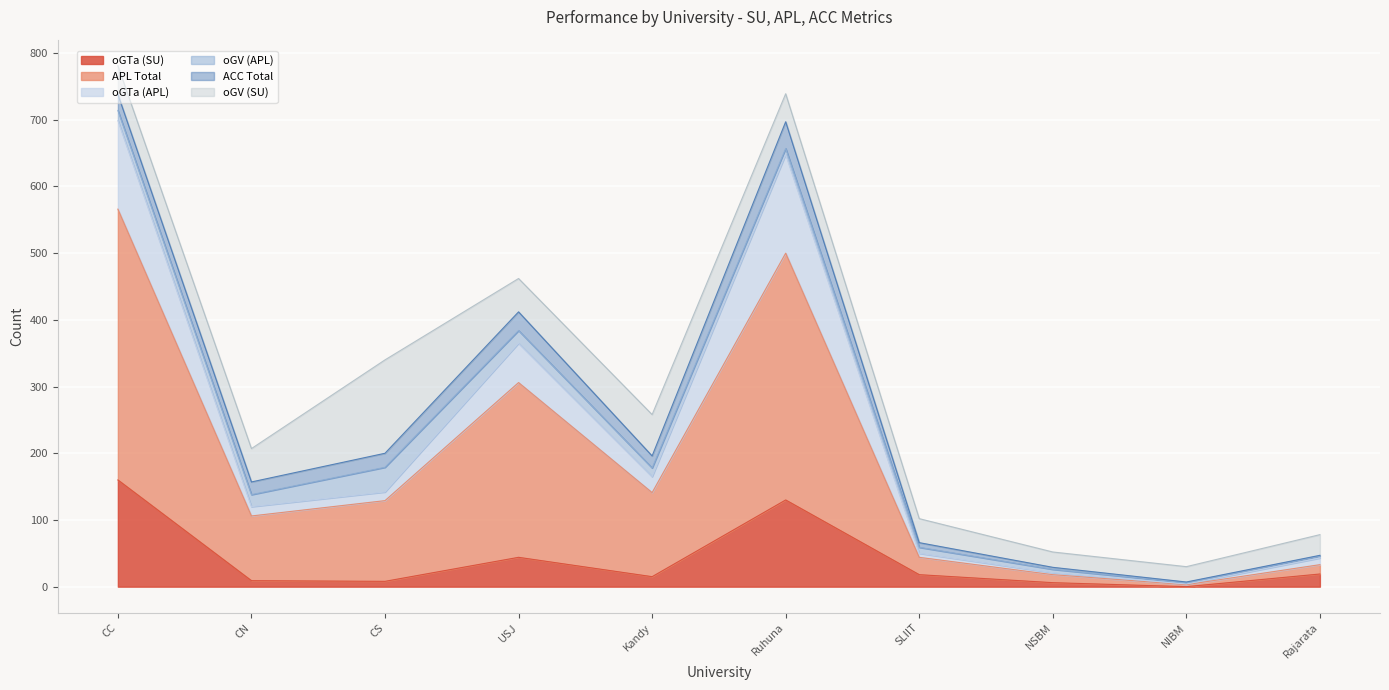

What is the average value of the oGTa (SU) series?

41